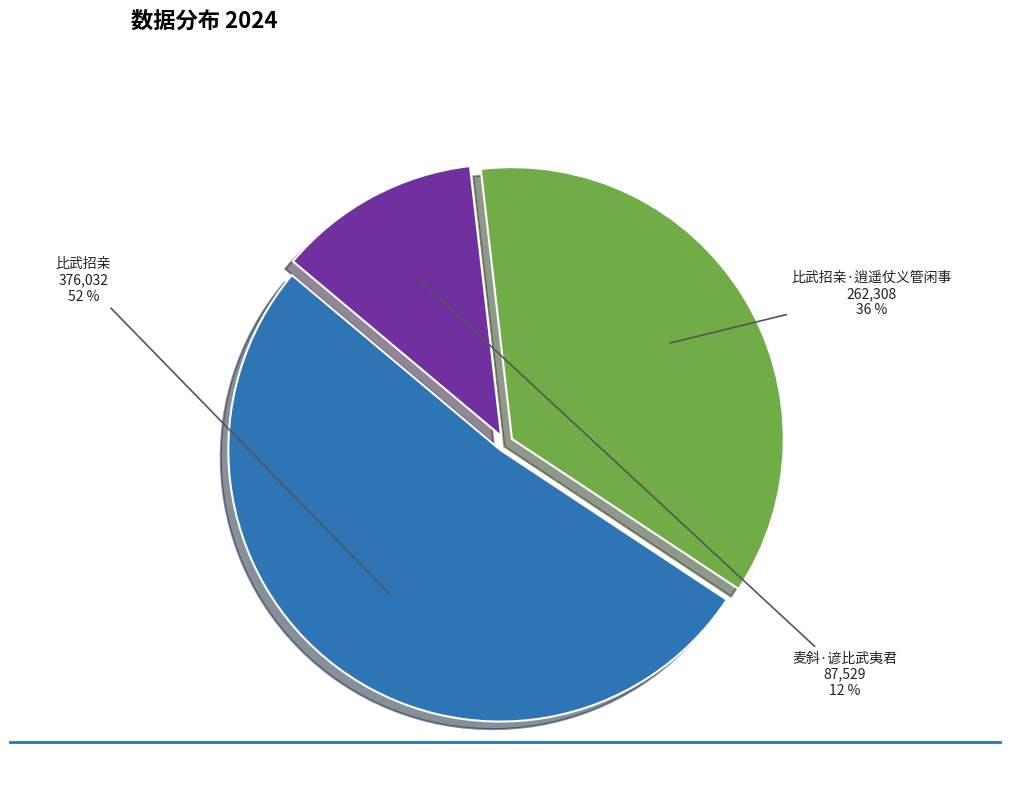

To the nearest percent, what is the difference between the 比武招亲 and 比武招亲·逍遥仗义管闲事 slice percentages?

16%